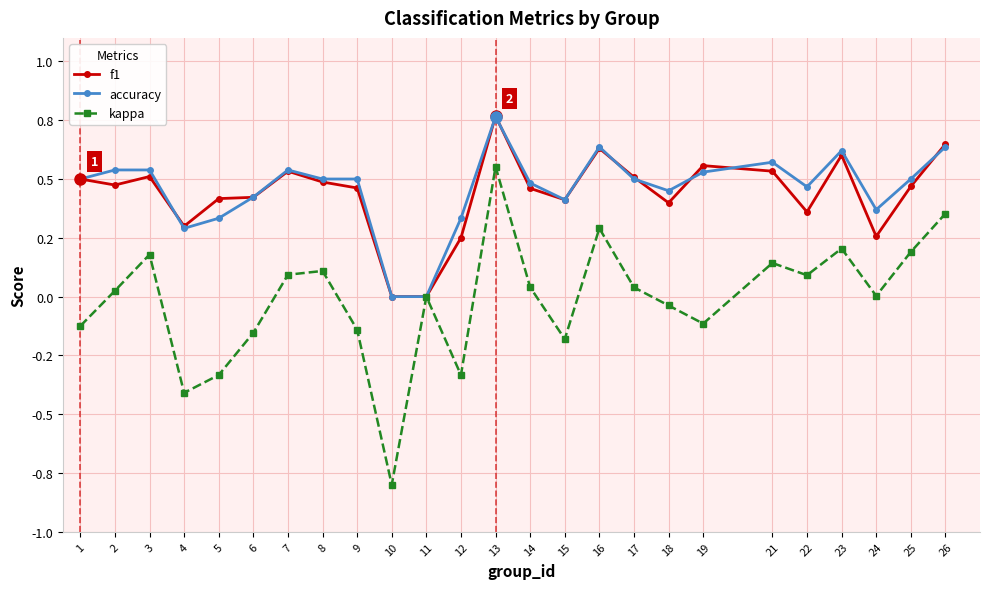

What are all the series names shown in the legend?

f1, accuracy, kappa